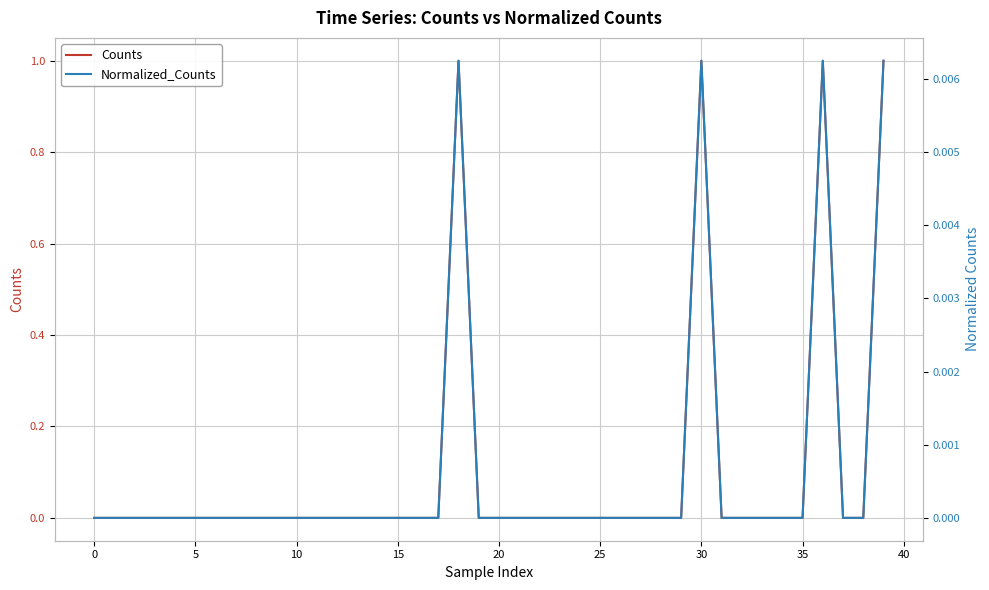

How many positive values does the Normalized_Counts series have?

4